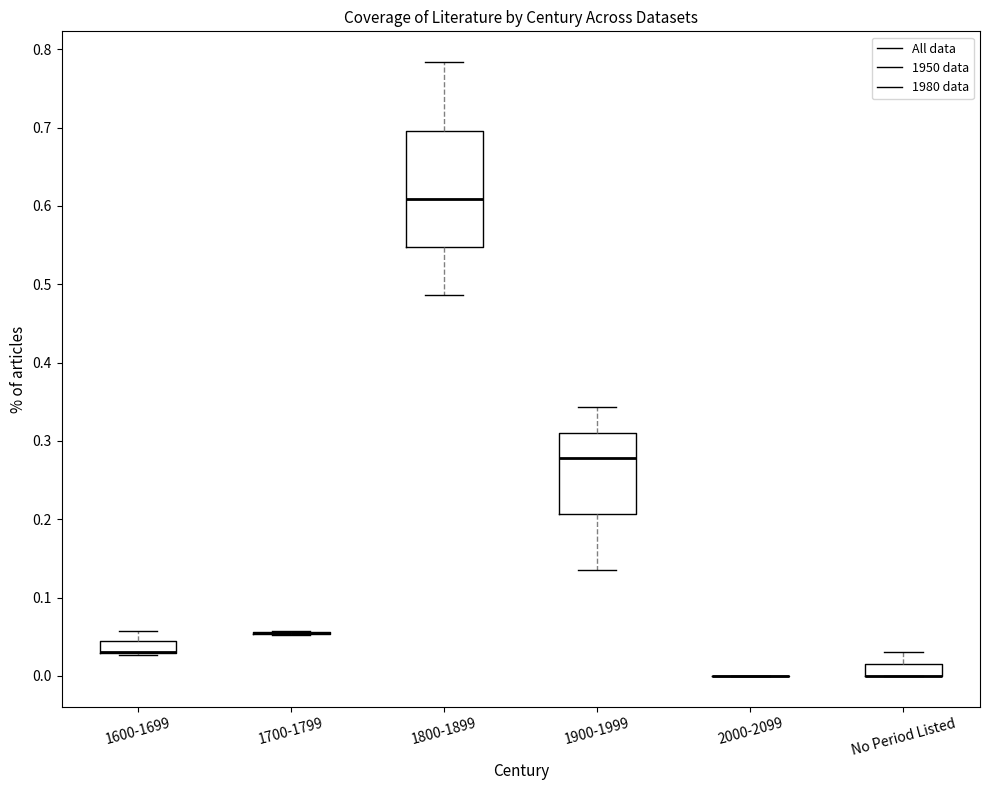

Reading left to right, read every box against the y-axis: the position of its median line, the range the box covers, and the ends of its whiskers. The values are not printed on the chart, so give them approximately, as read against the axis.

1600-1699: median 0.03 (drawn on the box's lower edge), box 0.03 to 0.04, whiskers 0.03 to 0.06
1700-1799: box collapsed to a line at 0.05, whiskers 0.05 to 0.06
1800-1899: median 0.61, box 0.55 to 0.70, whiskers 0.49 to 0.78
1900-1999: median 0.28, box 0.21 to 0.31, whiskers 0.14 to 0.34
2000-2099: box collapsed to a line at 0.00, whiskers 0.00 to 0.00
No Period Listed: median 0.00 (drawn on the box's lower edge), box 0.00 to 0.02, whiskers 0.00 to 0.03